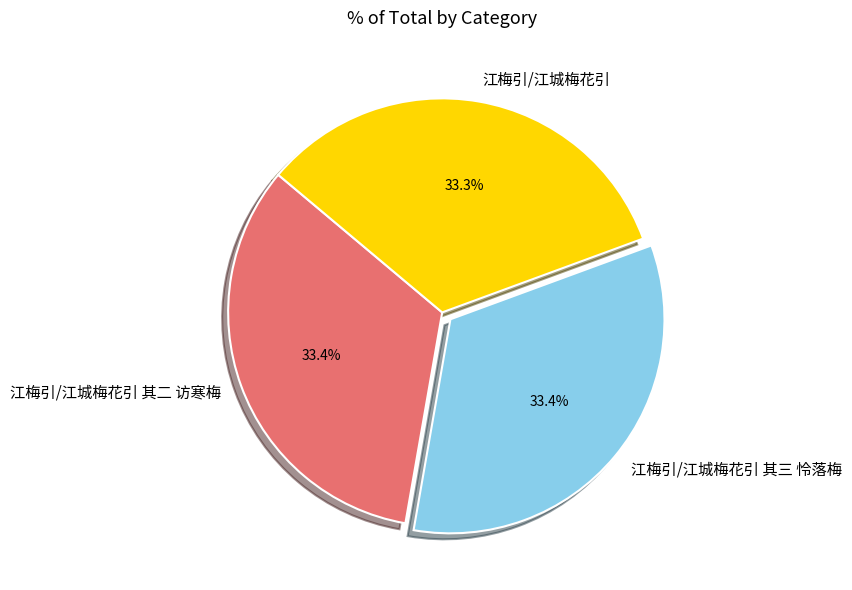

How much of the chart is everything except 江梅引/江城梅花引 其二 访寒梅?

66.6%